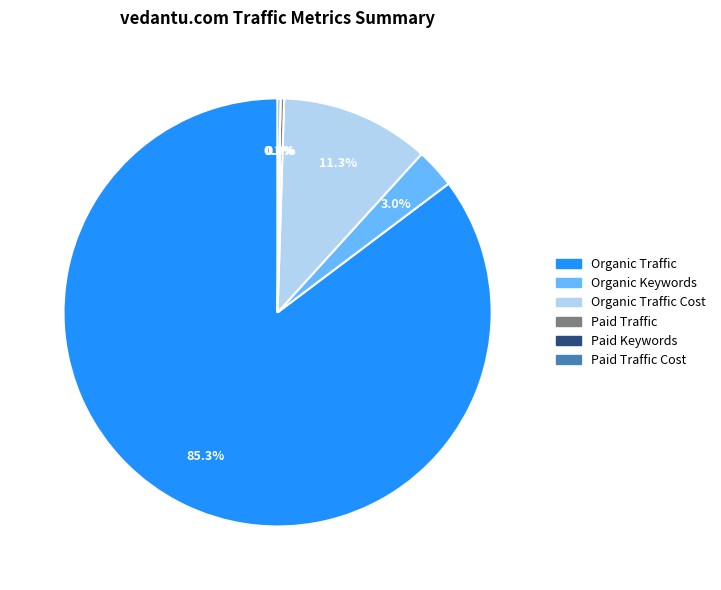

Does any single category account for the majority?

Yes